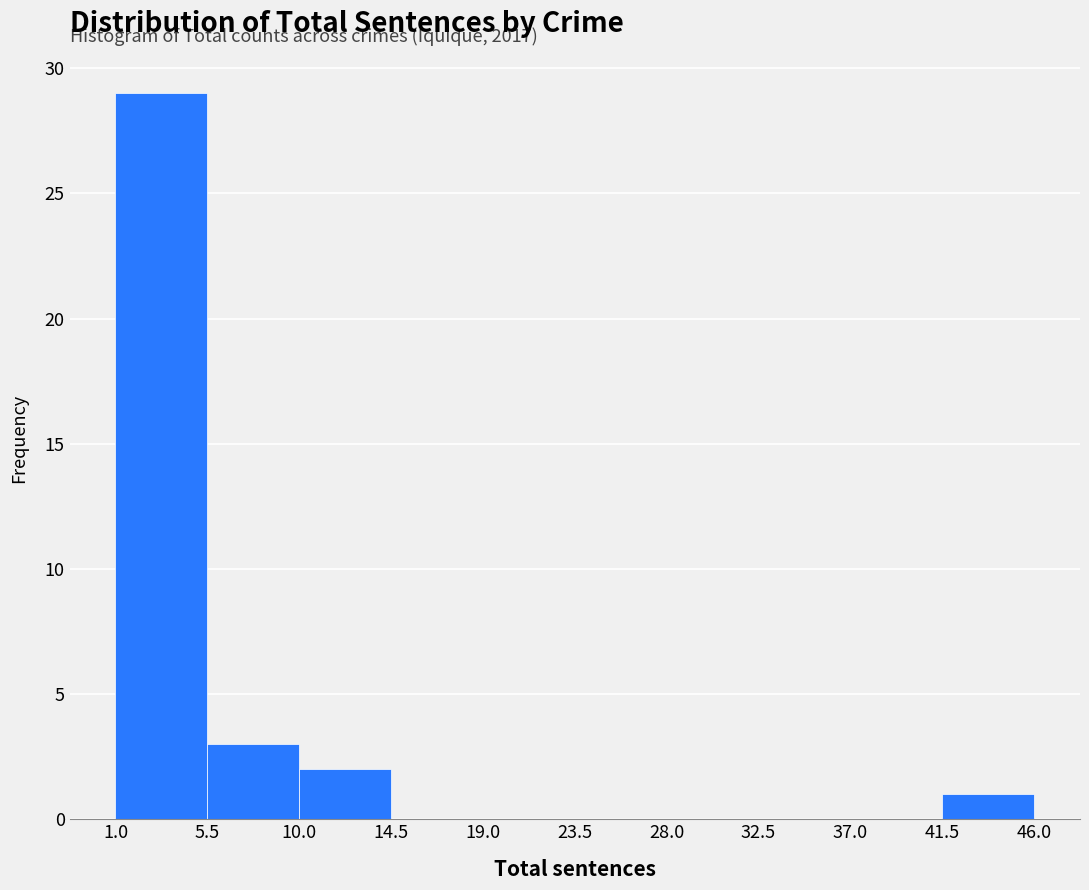

Which range on the x-axis has the tallest bar?

1.0 to 5.5